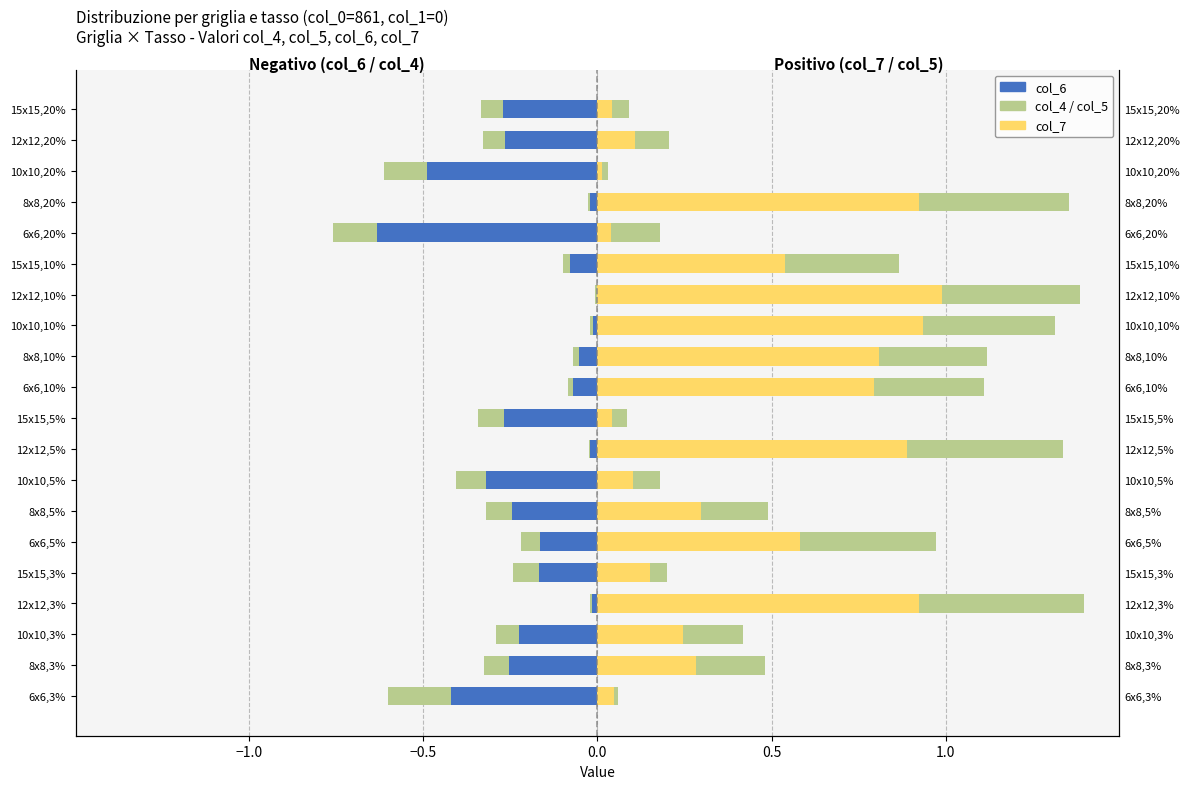

Is the value of col_4 (left) at 12x12,5% greater than the value of col_5 (right) at 6x6,3%?

No